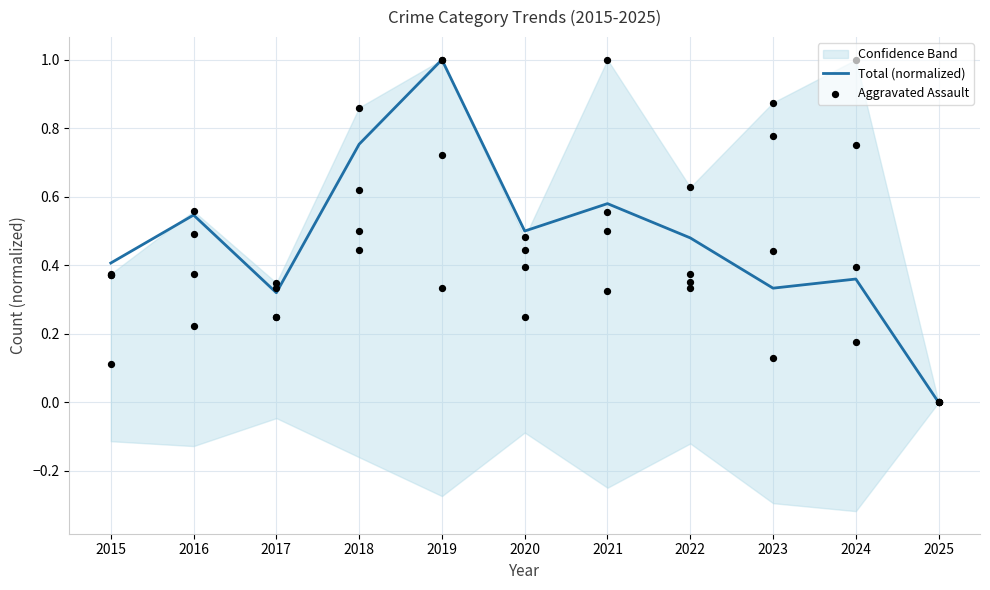

At how many categories does at least one series exceed 0?

10